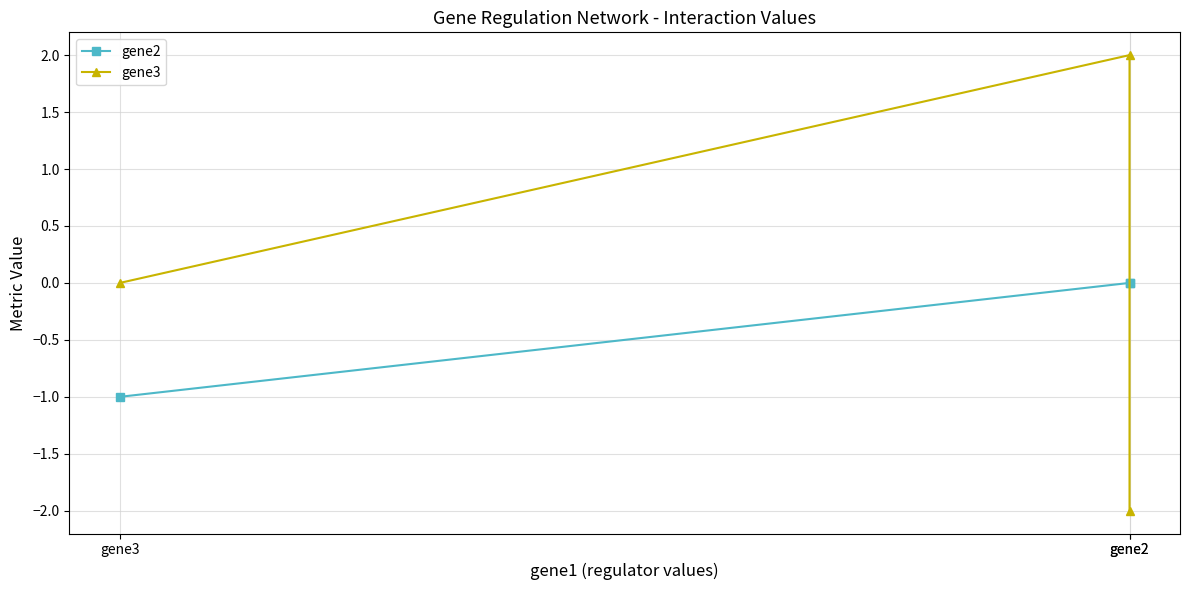

What is the total value across all series at gene2?

-2